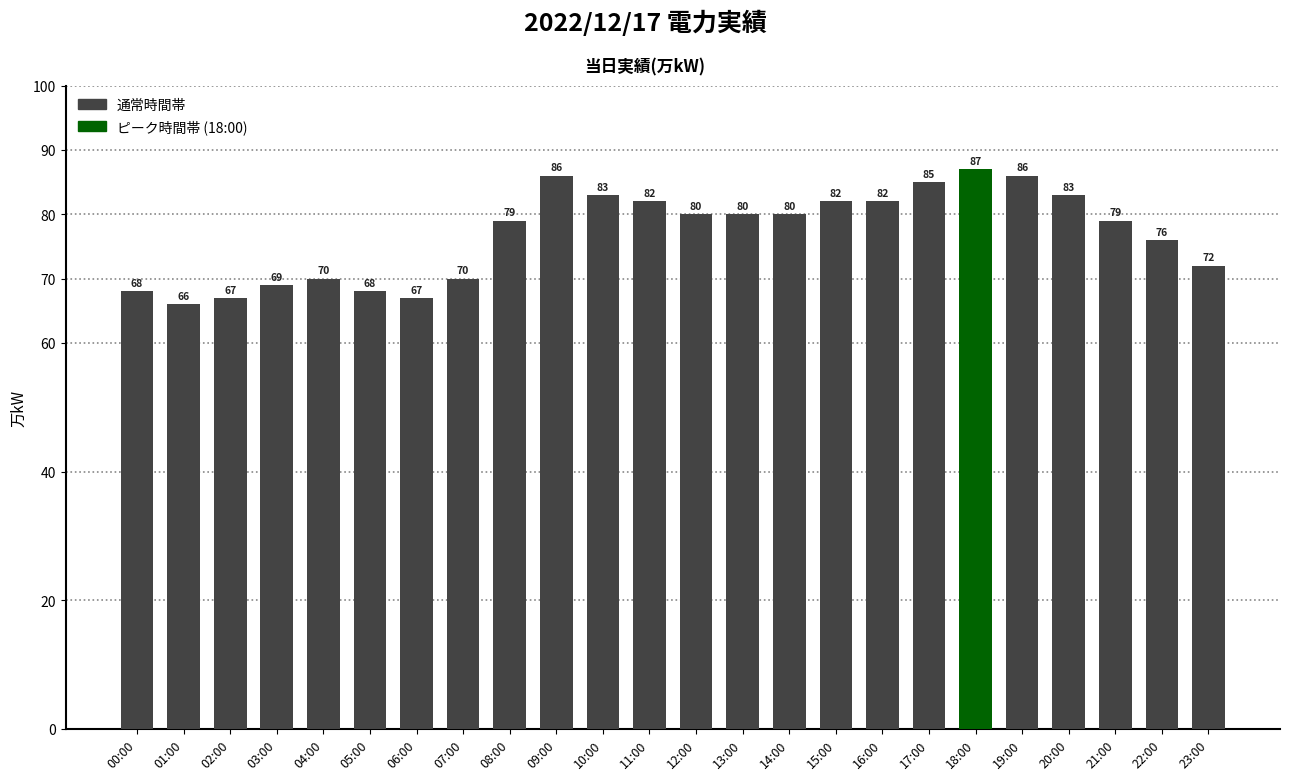

True or false: the data shows 97 at 01:00.

False